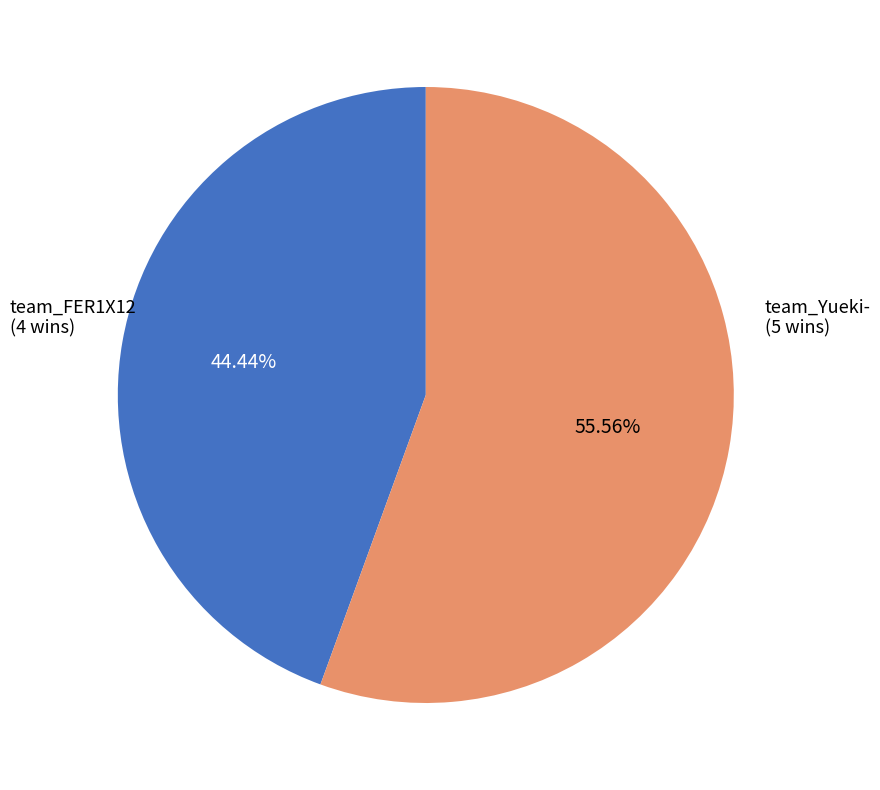

Is there any slice that represents more than half of the pie?

Yes